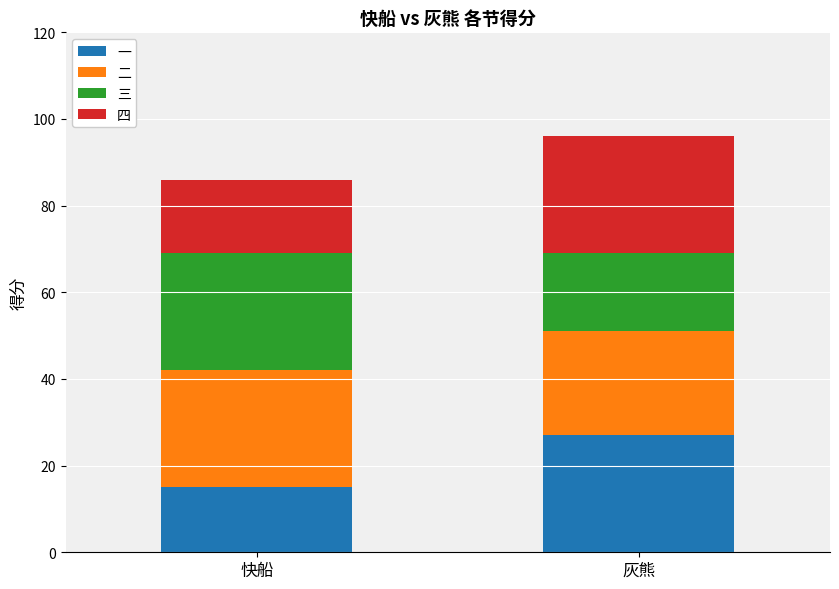

True or false: 一 has a value of 41 at 灰熊.

False